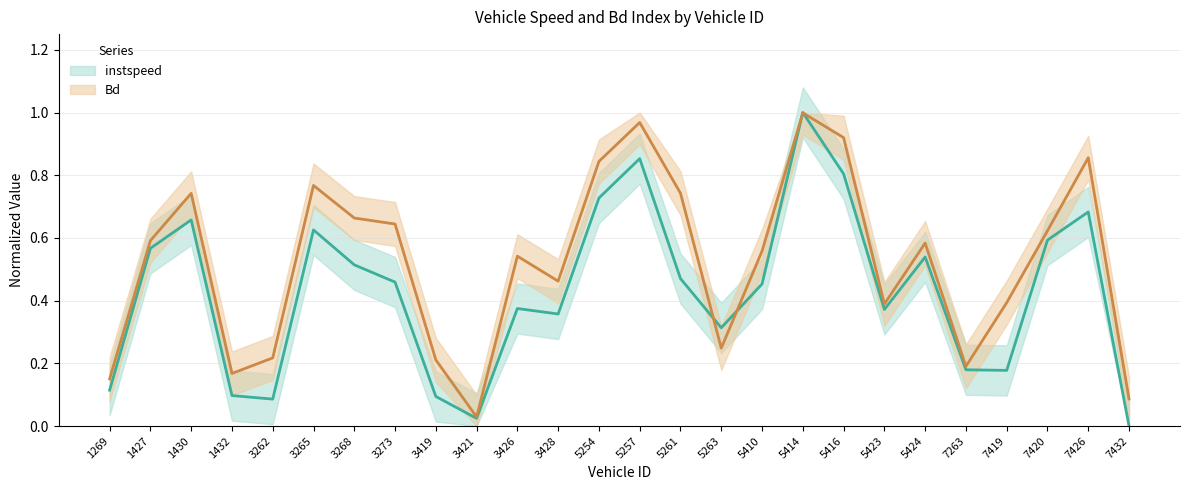

What is the total value across all series at 5424?

1.1